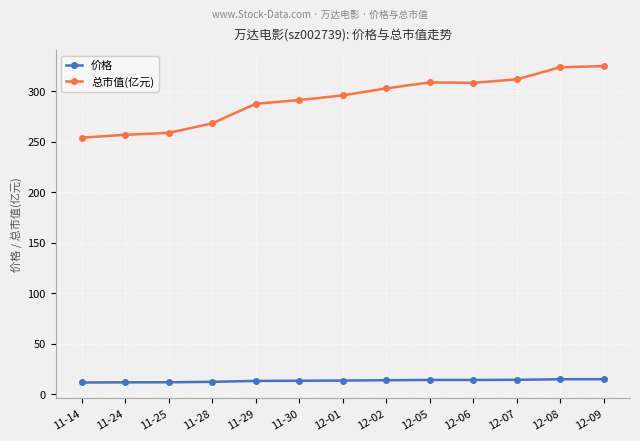

Which series has the widest spread of values?

总市值(亿元)